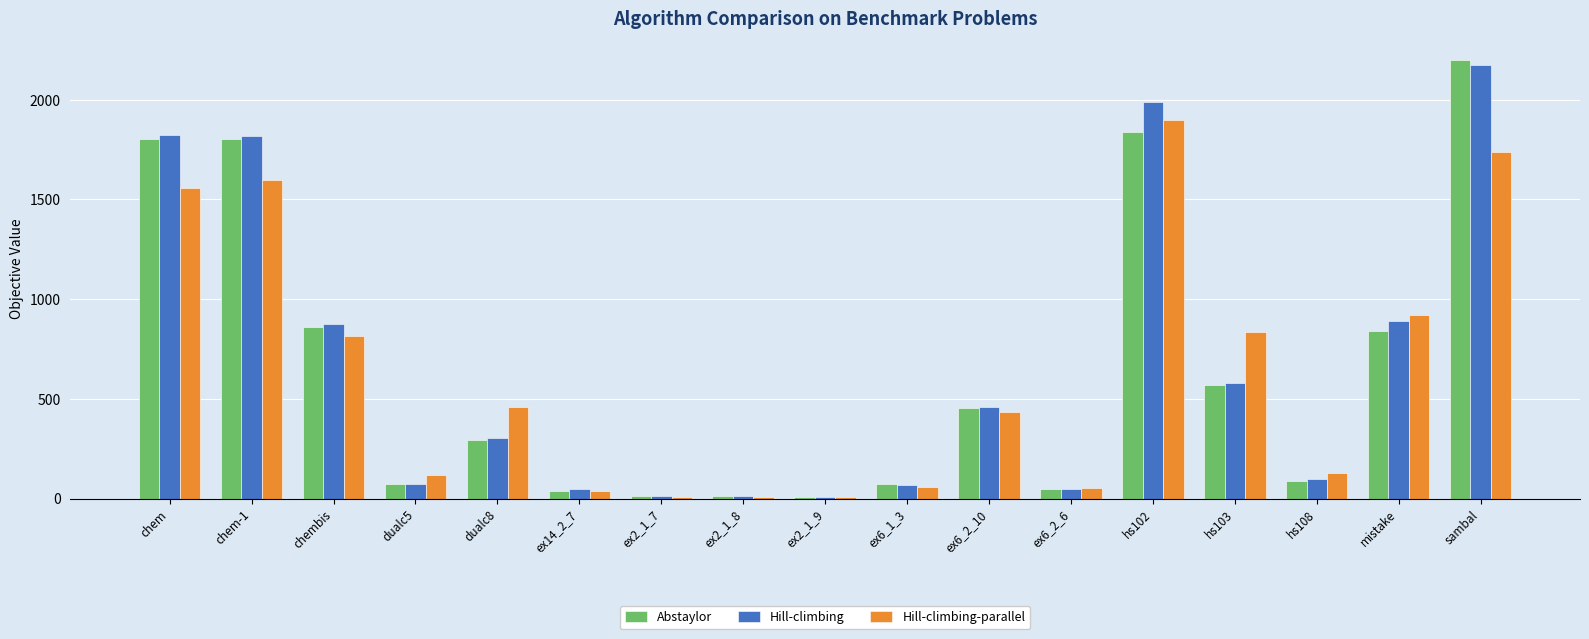

How many data points in Hill-climbing-parallel are less than 436?

8